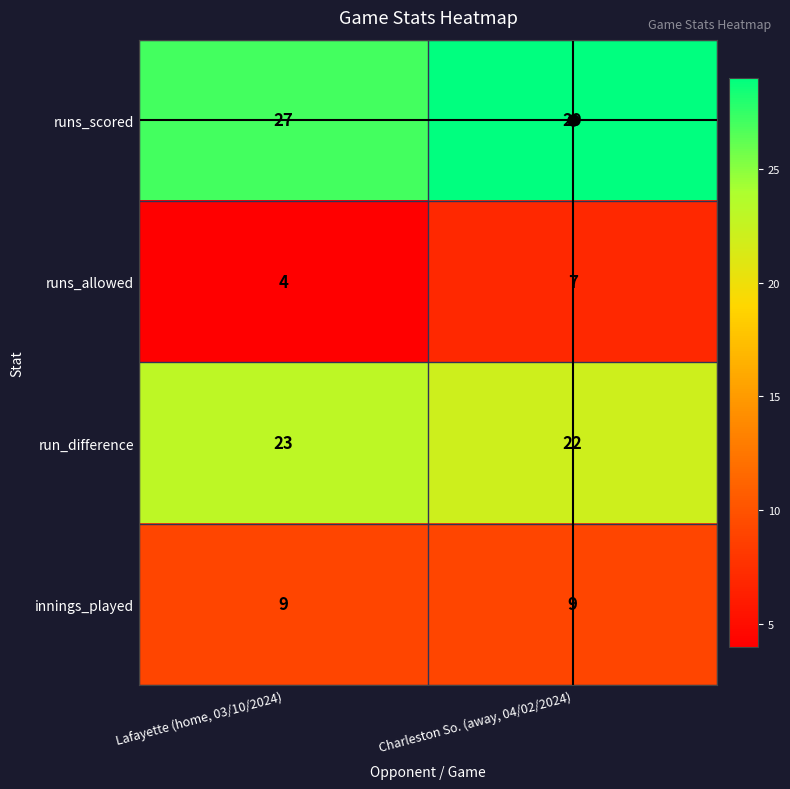

The value of runs_scored at Charleston So. (away, 04/02/2024) is 9. True or false?

False